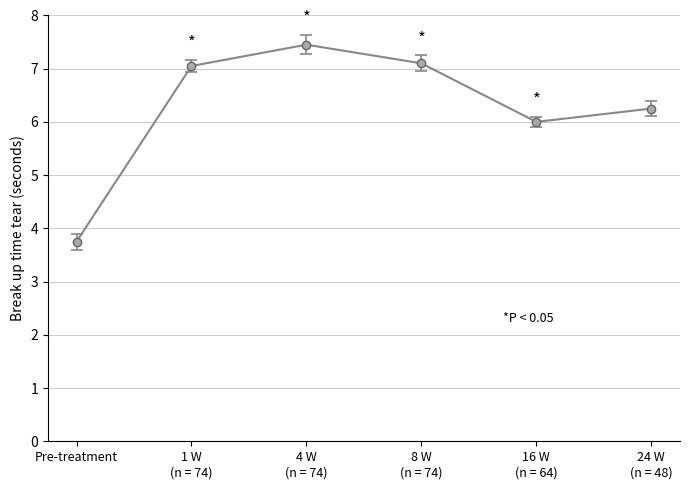

Is this an area chart (filled region under the line)?

No